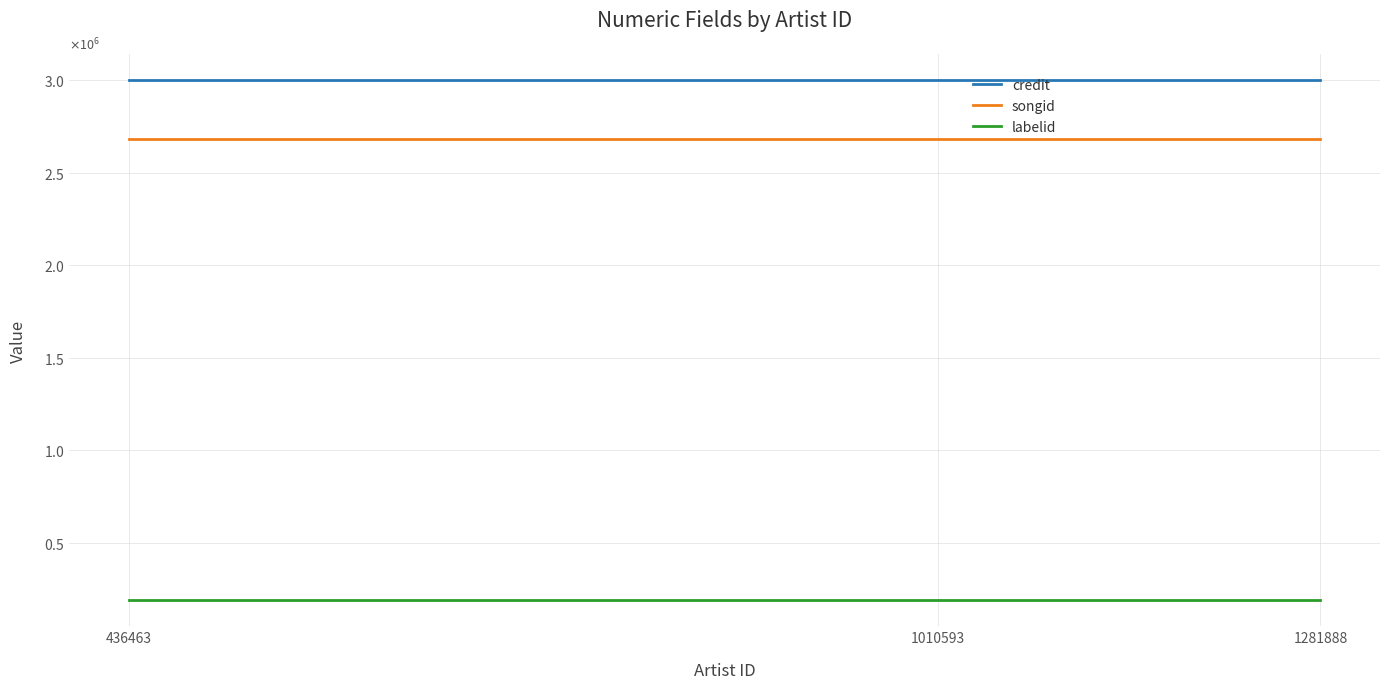

What value does the labelid series have at 436463?

187458